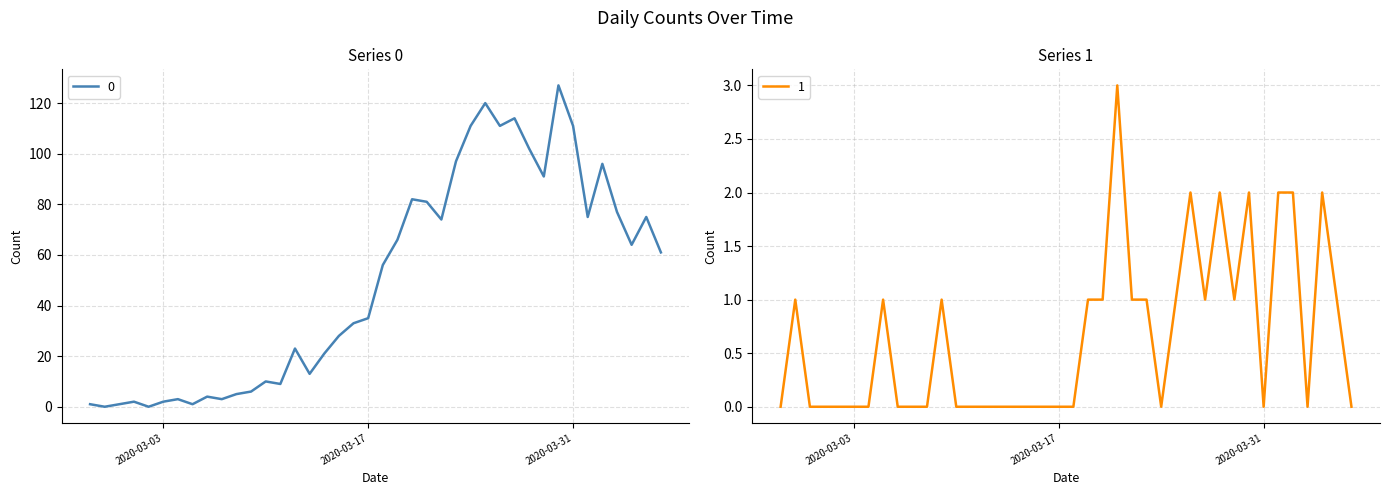

Which has a higher value, 2020-03-14 or 2020-03-03?

2020-03-14